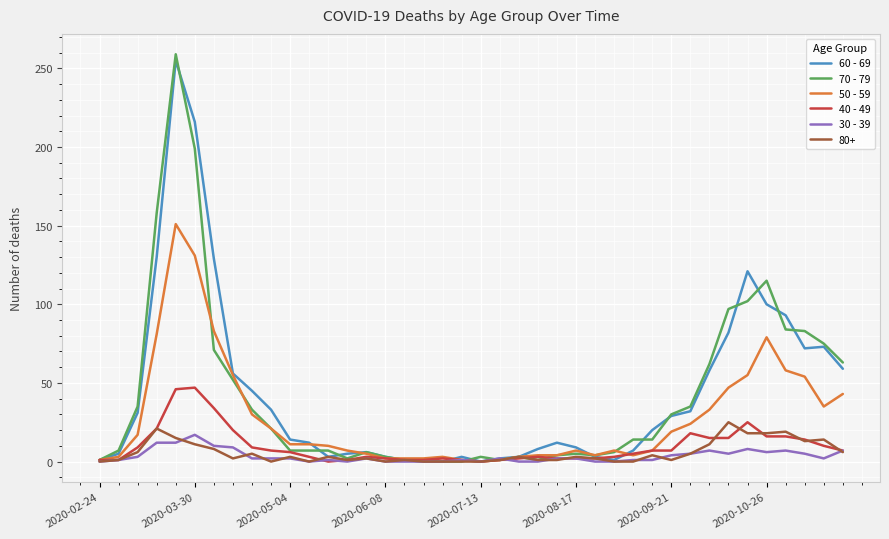

Which series ends up on top after the final intersection of 70 - 79 and 30 - 39?

70 - 79